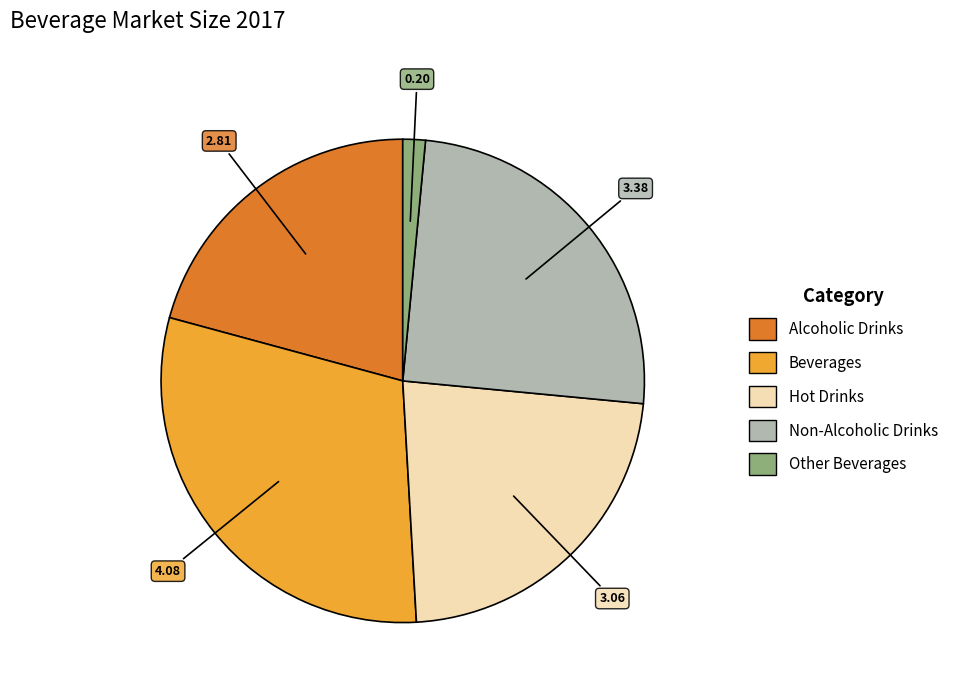

Is Other Beverages the majority of the pie?

No